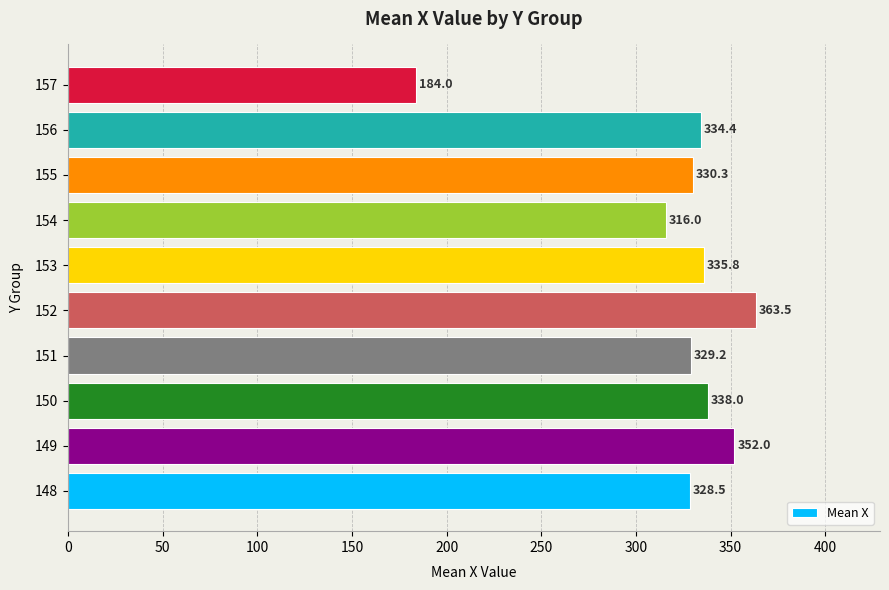

At which category does the chart reach its minimum across all series?

157